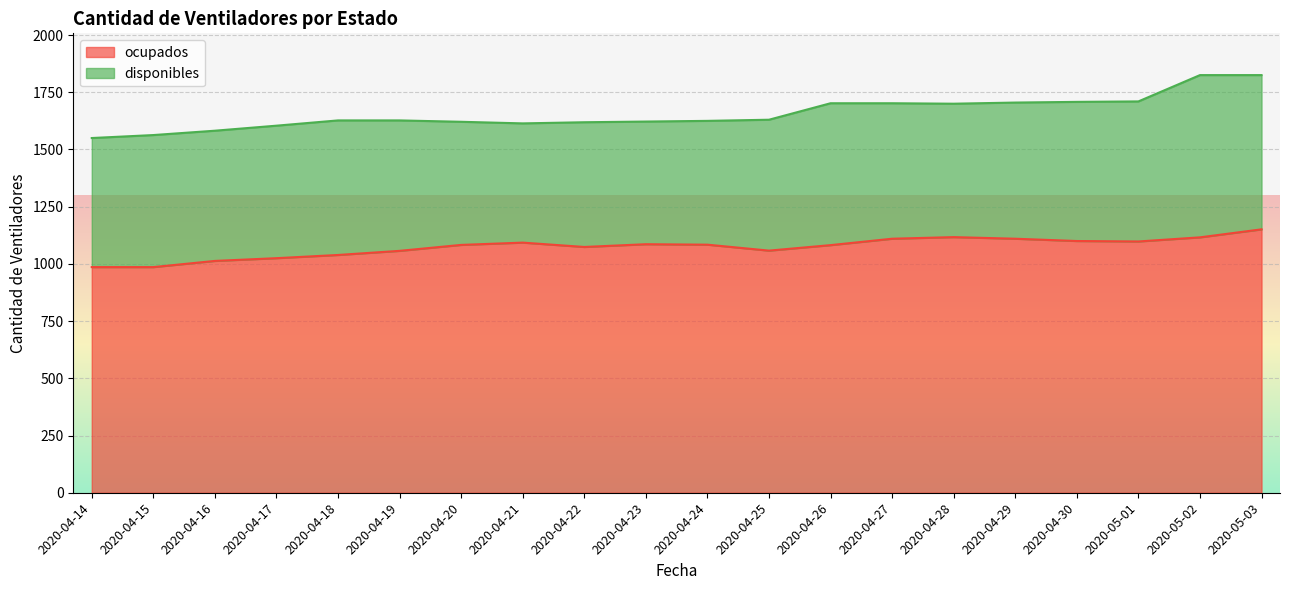

Is it true that the value at 2020-04-16 is 1520?

False